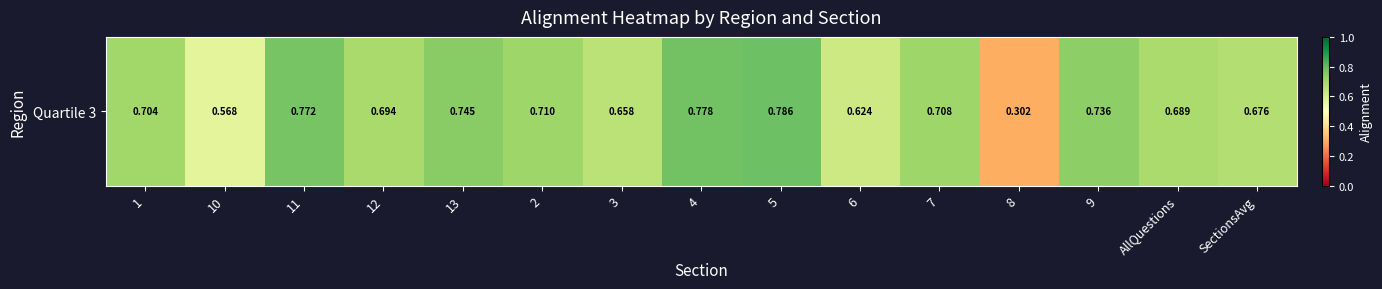

Rank the categories by value from highest to lowest.

5, 4, 11, 13, 9, 2, 7, 1, 12, AllQuestions, SectionsAvg, 3, 6, 10, 8